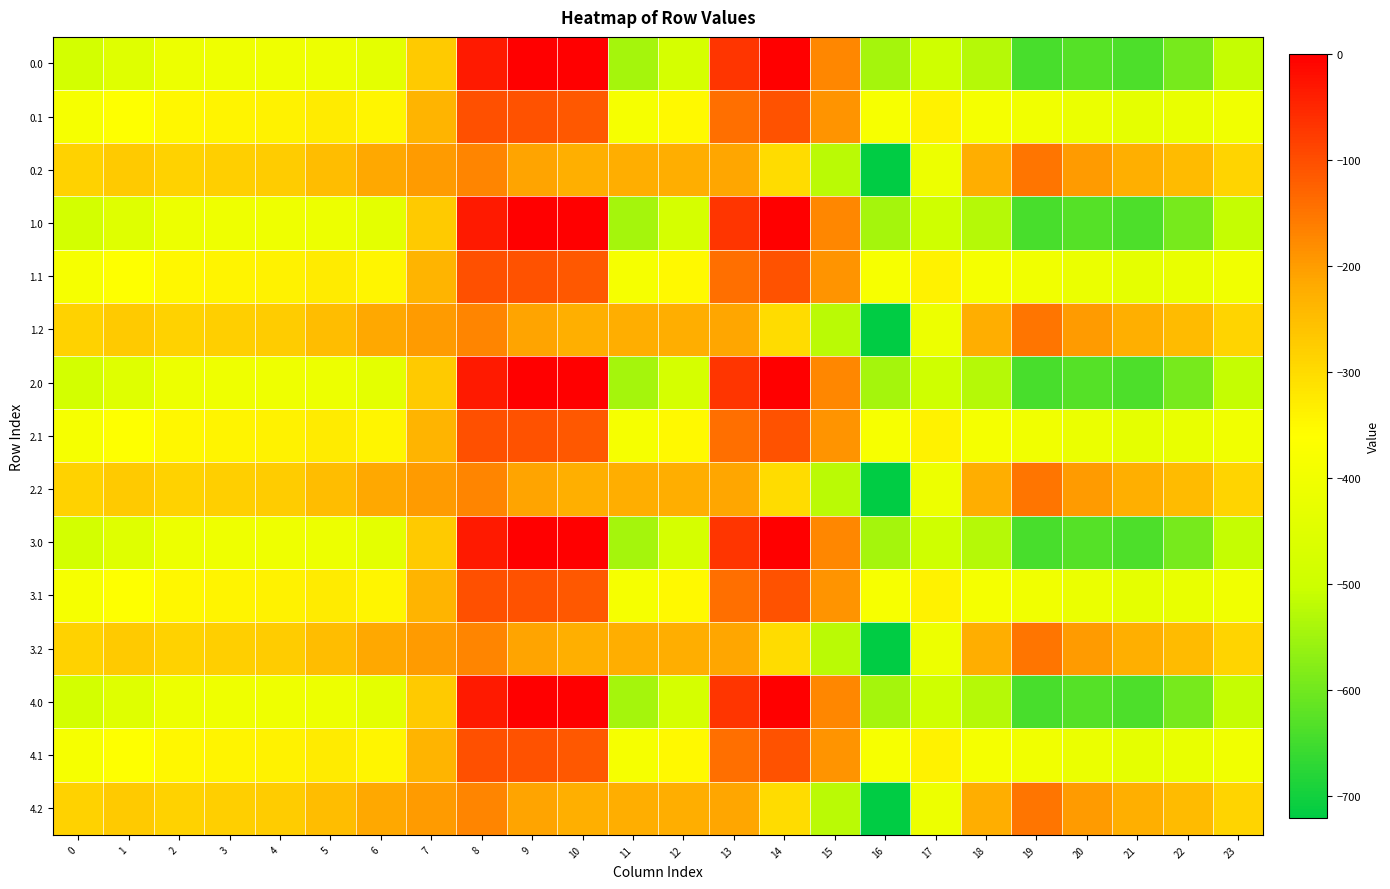

Rank the series by their maximum value, from highest to lowest.

0.0, 1.0, 2.0, 3.0, 4.0, 0.1, 1.1, 2.1, 3.1, 4.1, 0.2, 1.2, 2.2, 3.2, 4.2